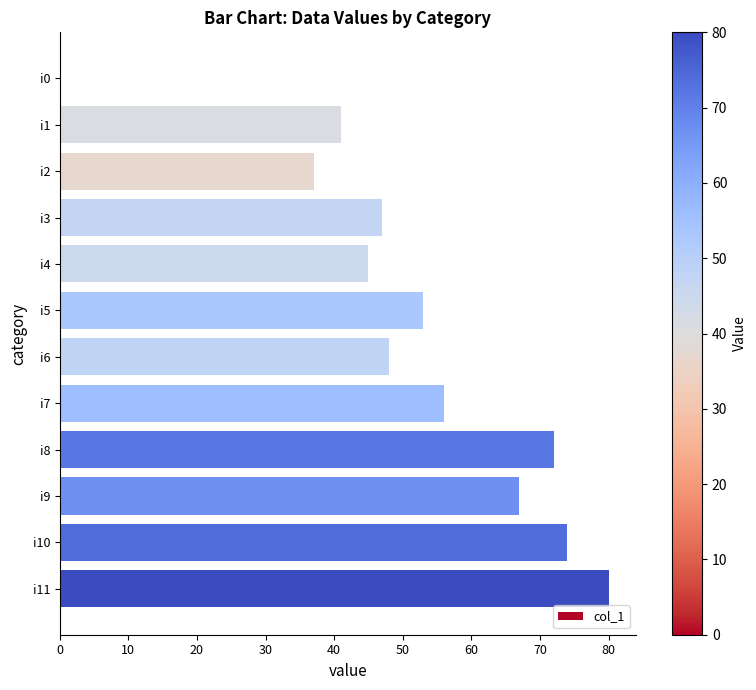

The value at i8 is 72. True or false?

True